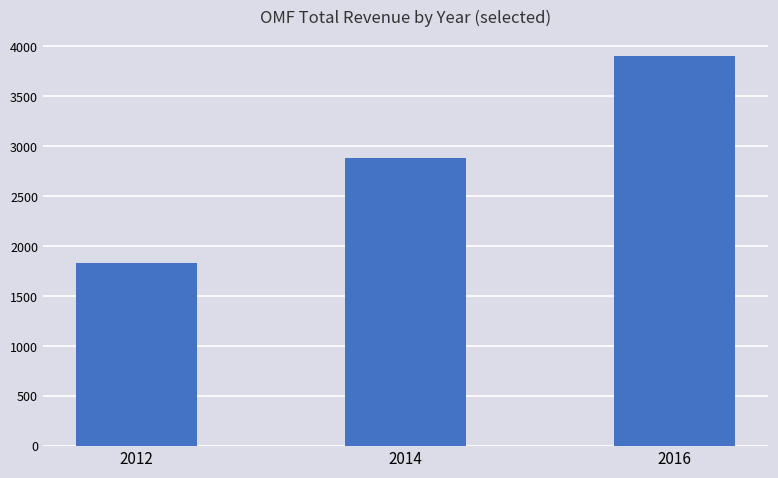

Between 2016 and 2014, which is larger?

2016